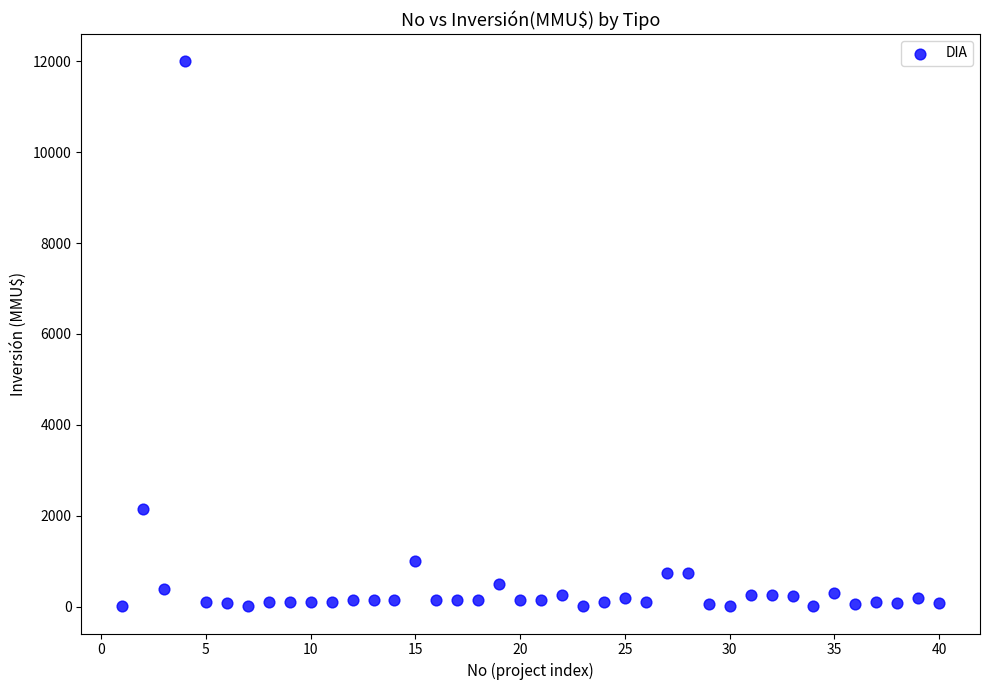

What is the range of Y values (max minus min)?

11990